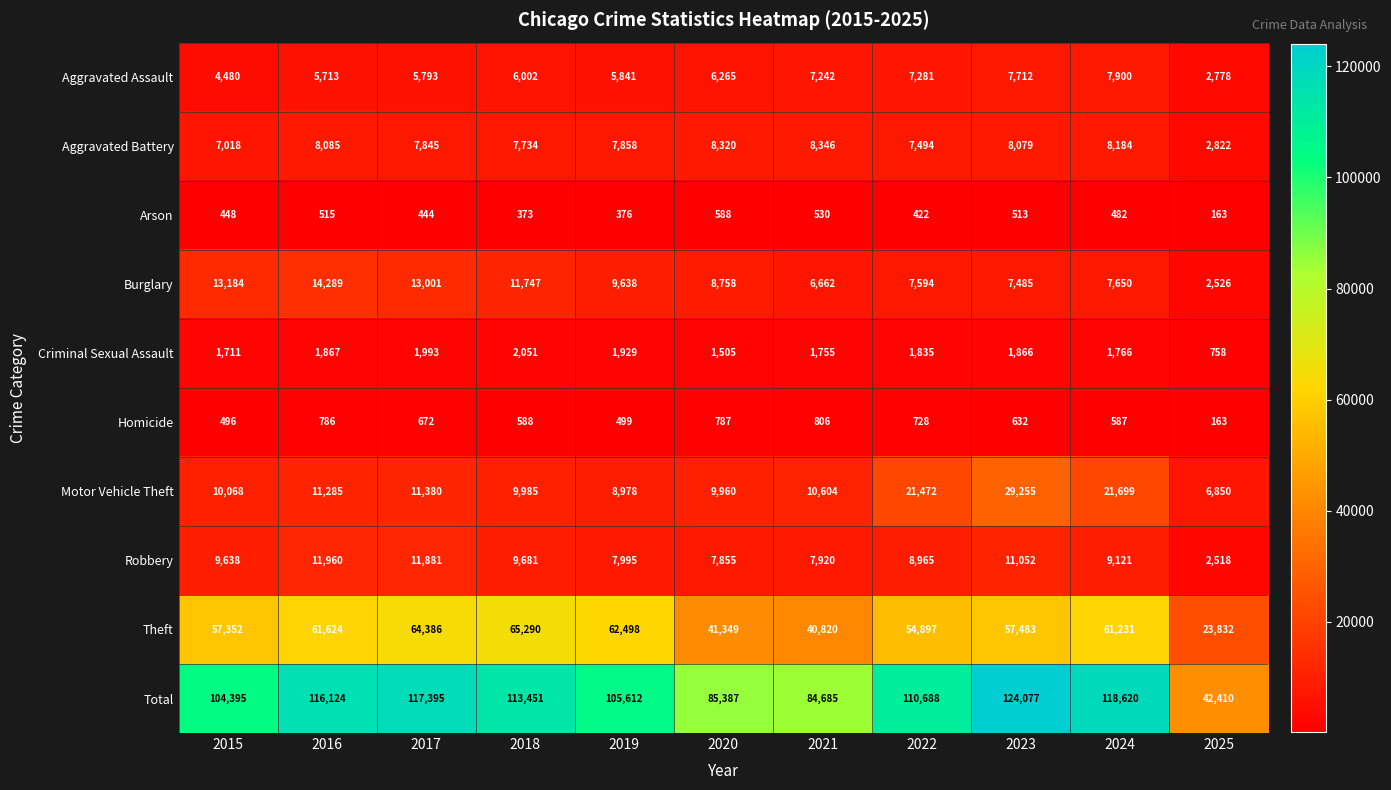

At which category is the sum across all series the highest?

2023